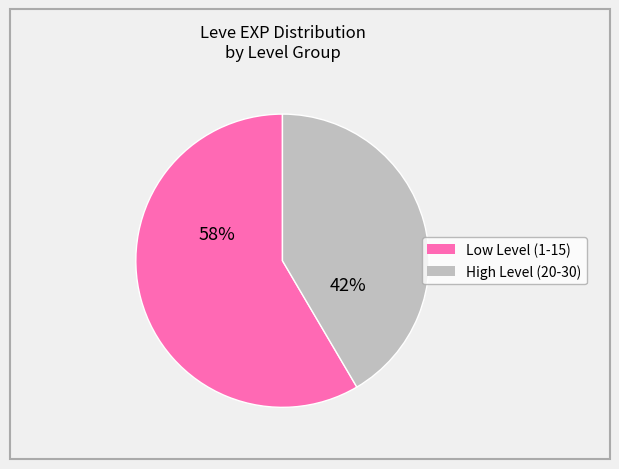

How many segments does this pie chart have?

2